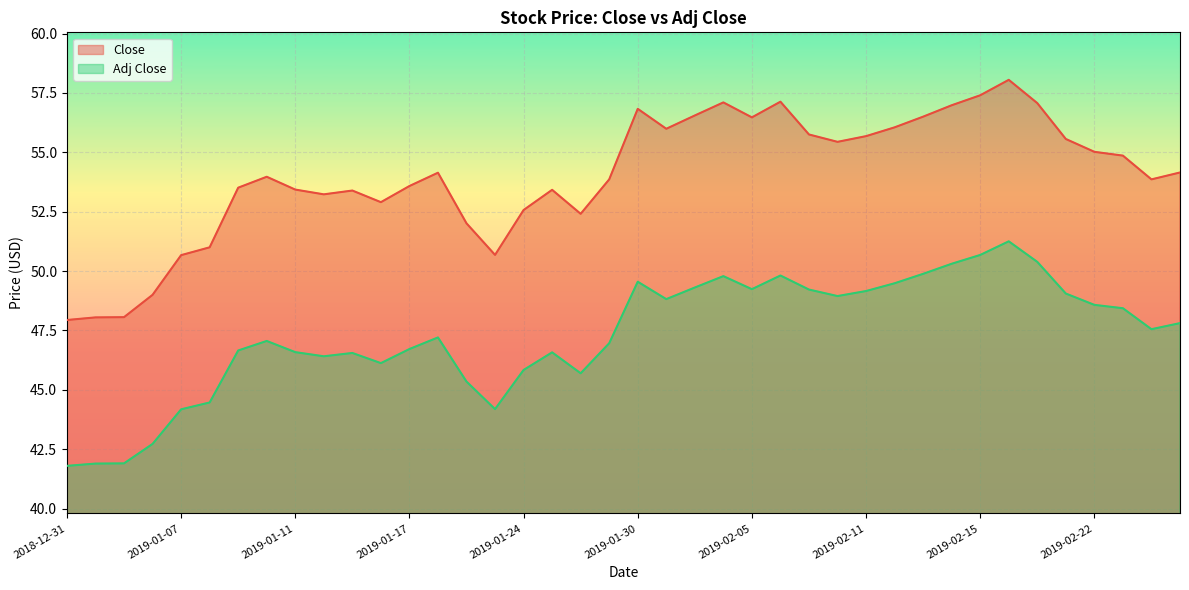

True or false: Adj Close and Close cross at least once.

False